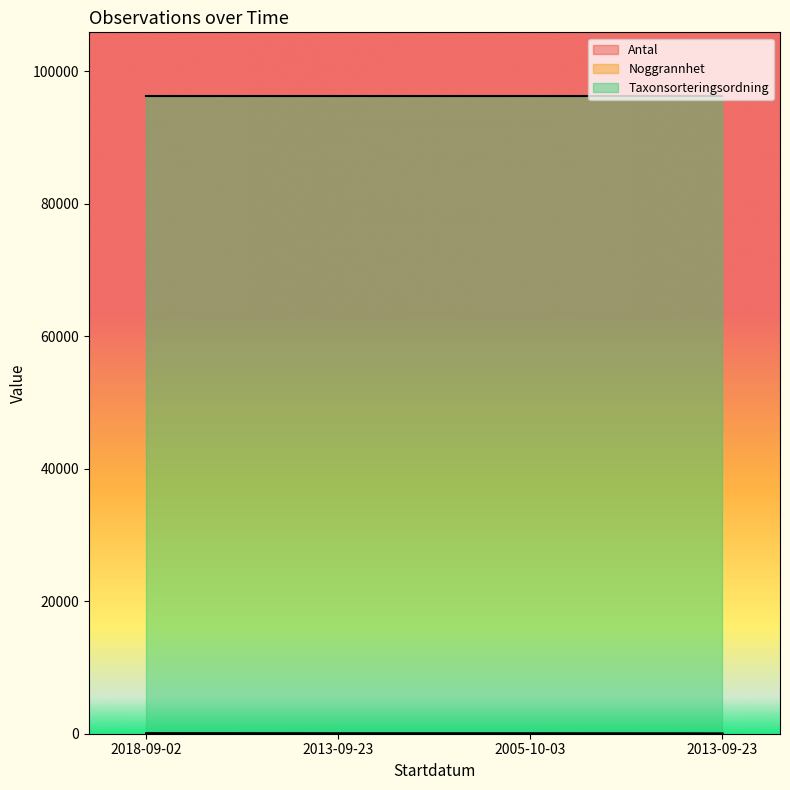

The Noggrannhet series shows 14 at 2018-09-02. True or false?

False